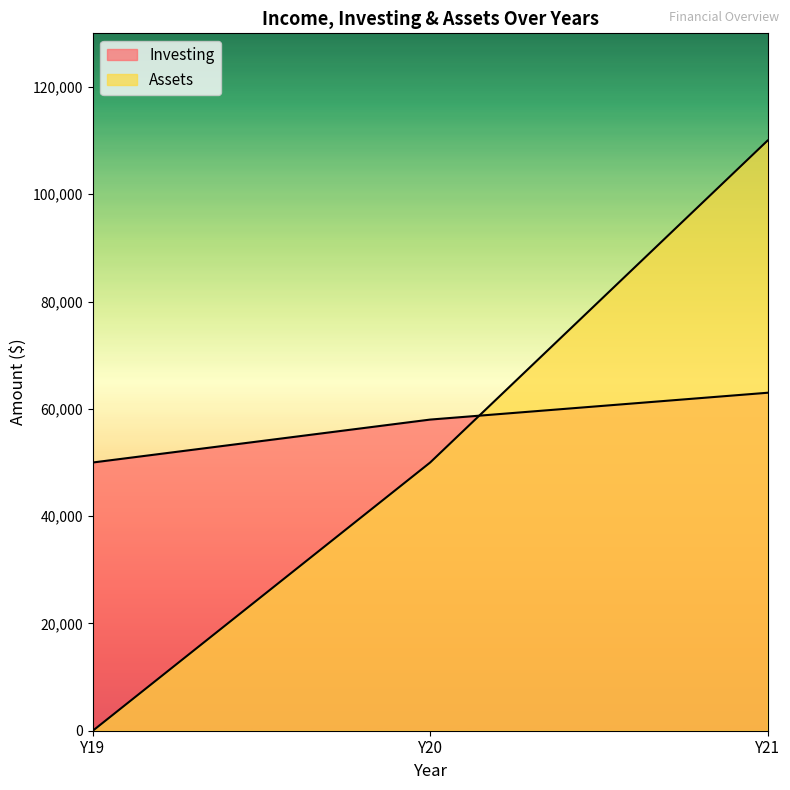

Where is Investing nearest to the value 56500?

Y20